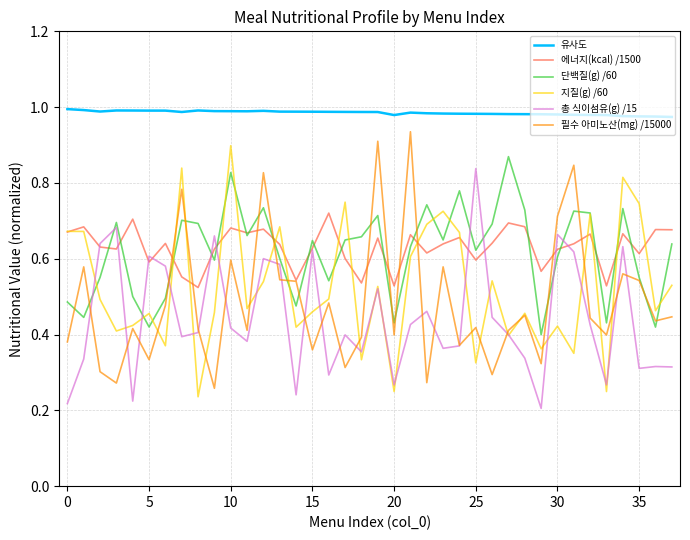

Which series has the largest total across all categories?

유사도